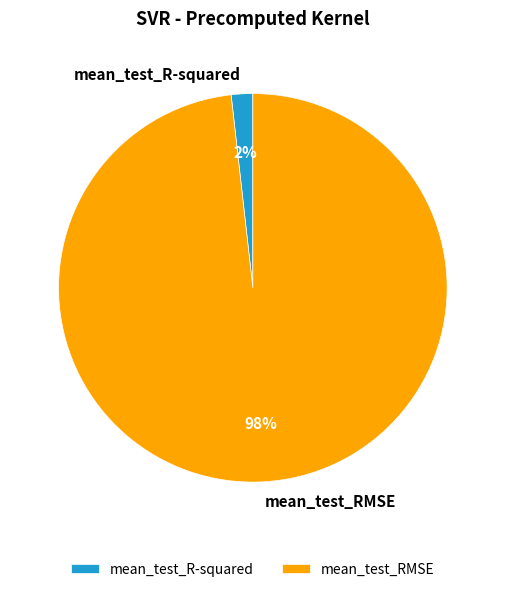

How many slices are in this pie chart?

2